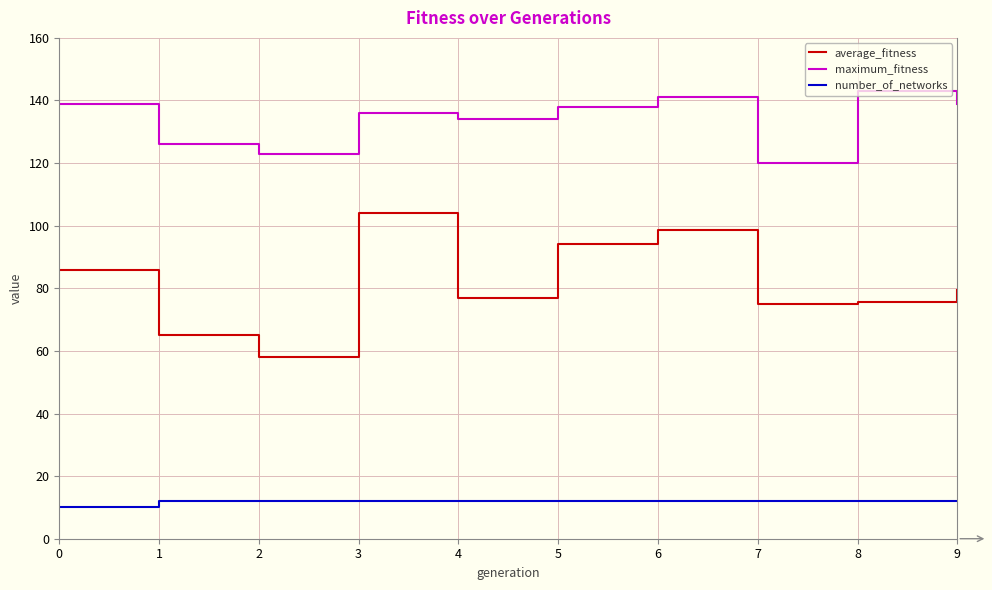

The number_of_networks series shows 12.0 at 8. True or false?

True